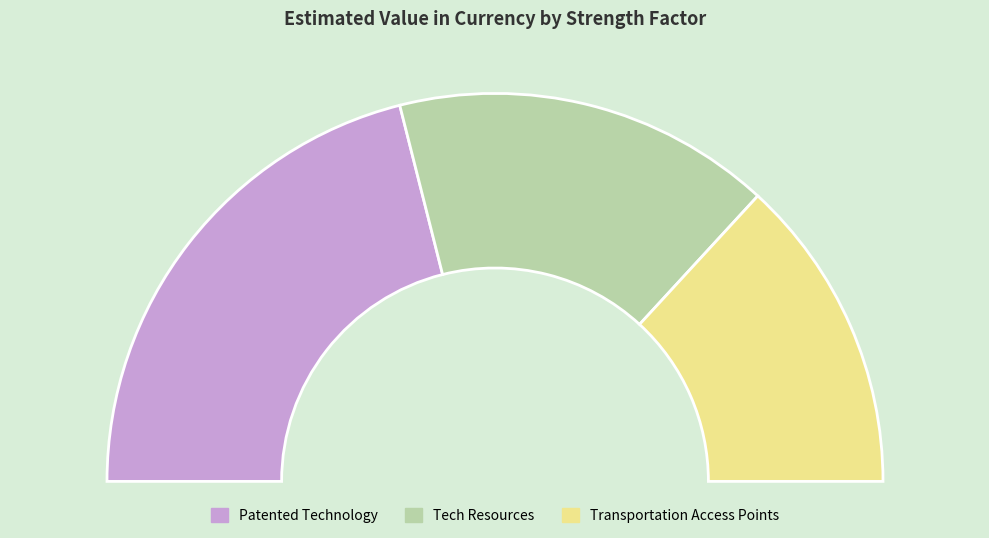

How many slices are in this pie chart?

3